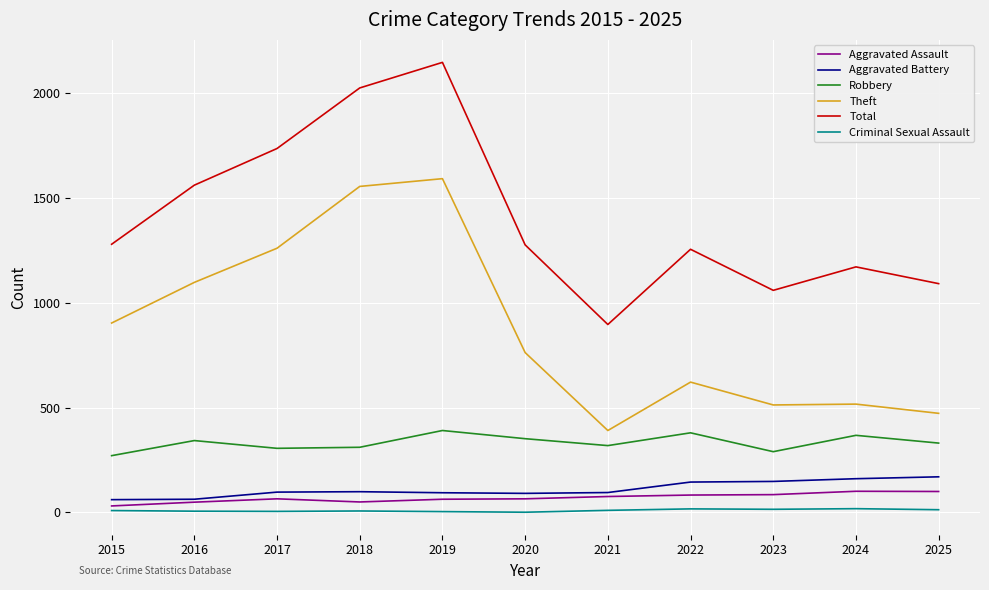

True or false: Aggravated Battery and Theft intersect in this chart.

False